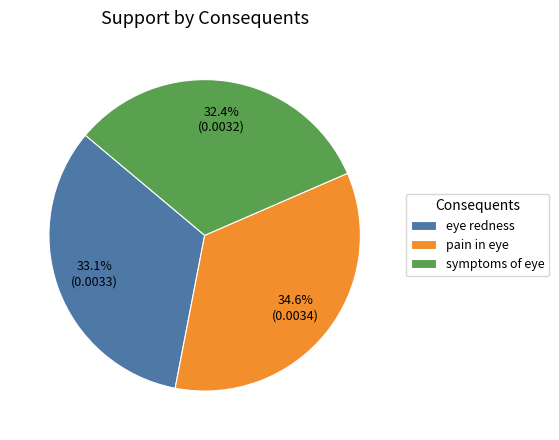

Count the number of slices in the pie.

3